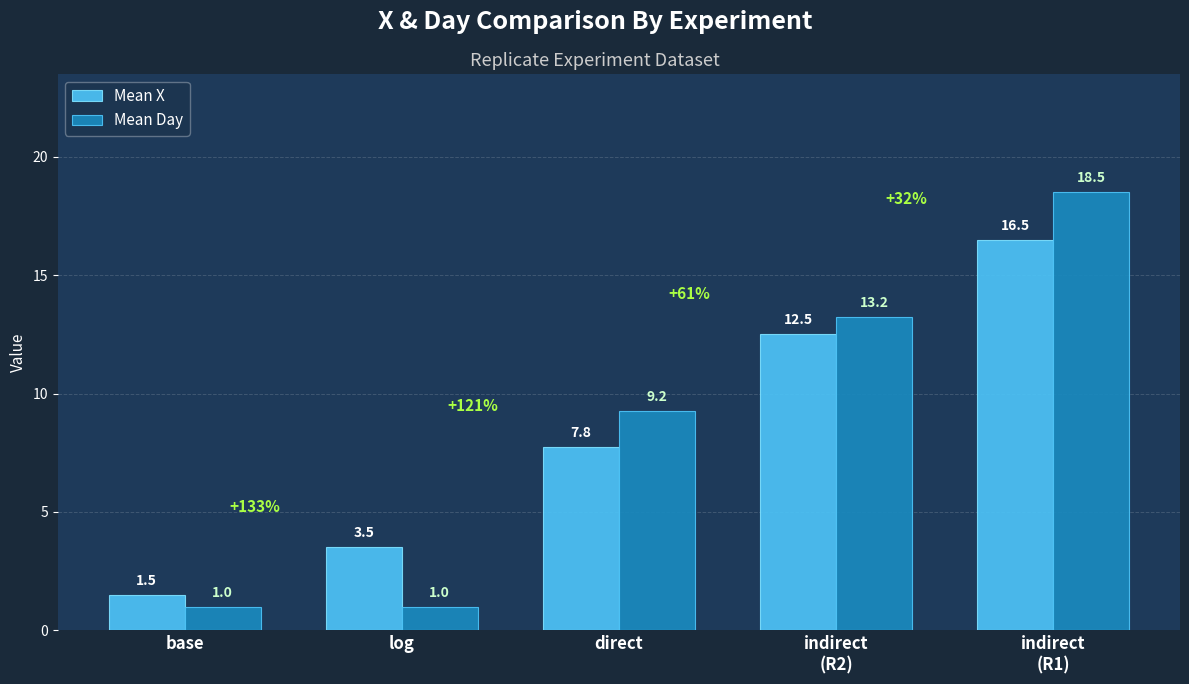

The Mean X series shows 3.5 at log. True or false?

True